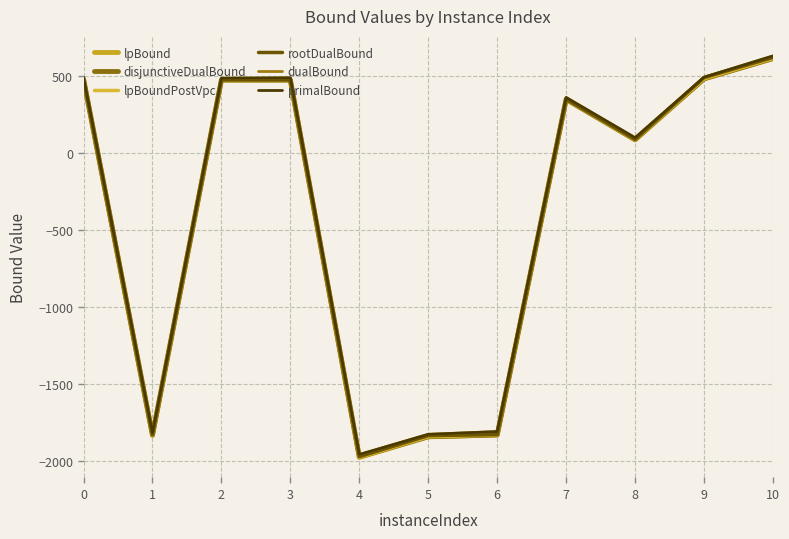

Is the value of disjunctiveDualBound at 5 greater than the value of lpBound at 10?

No